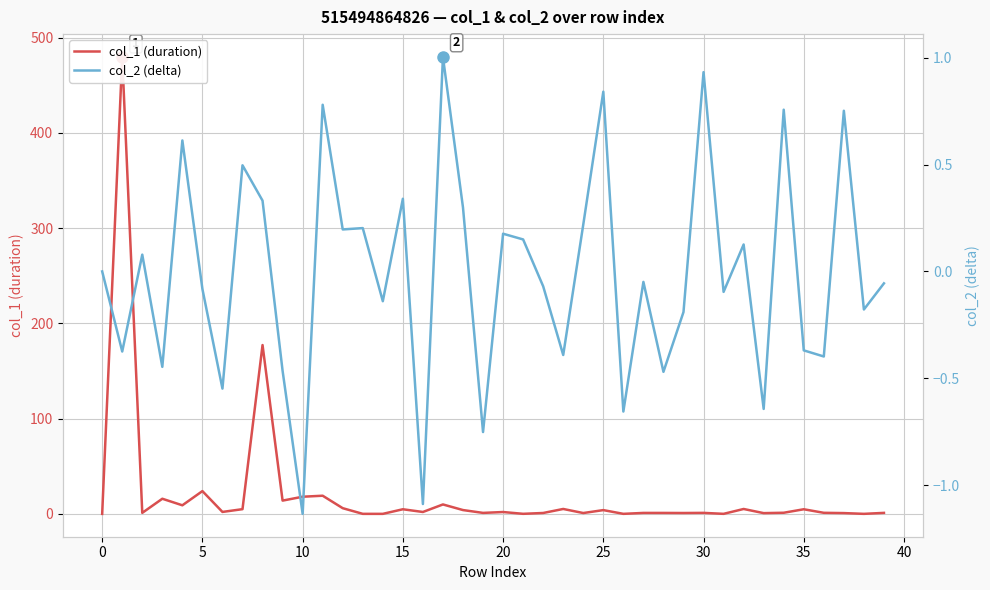

What are all the series names shown in the legend?

col_1 (duration), col_2 (delta)